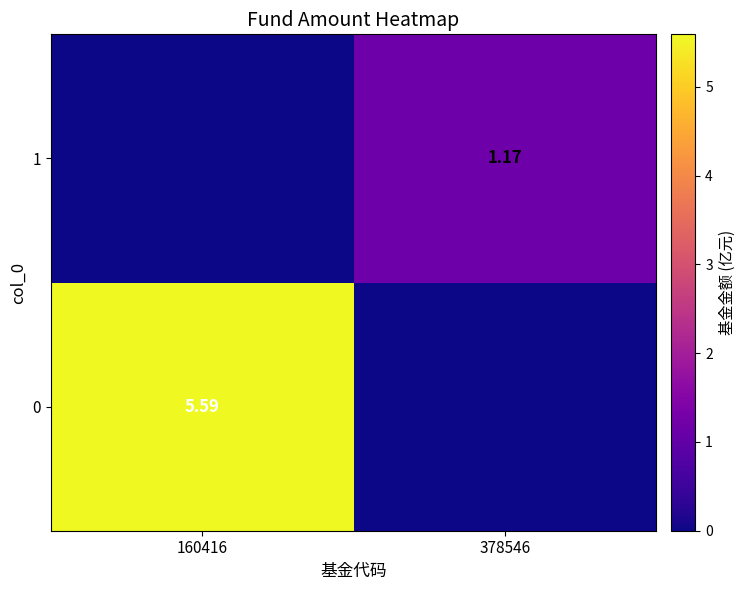

How many series are shown in this chart?

2